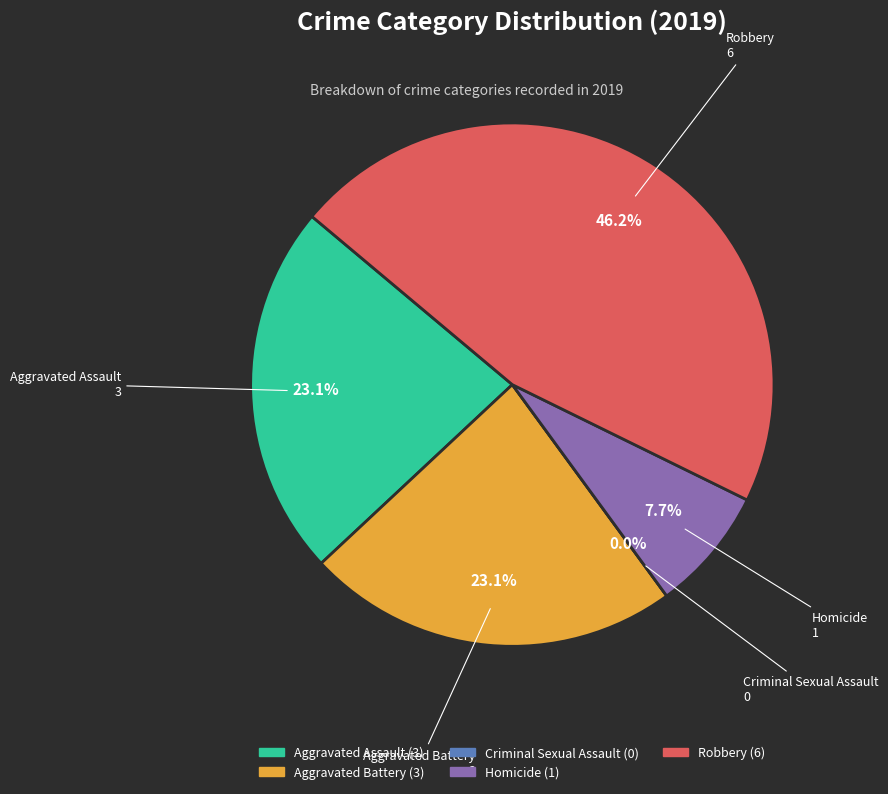

What percentage is NOT represented by Criminal Sexual Assault?

100.0%